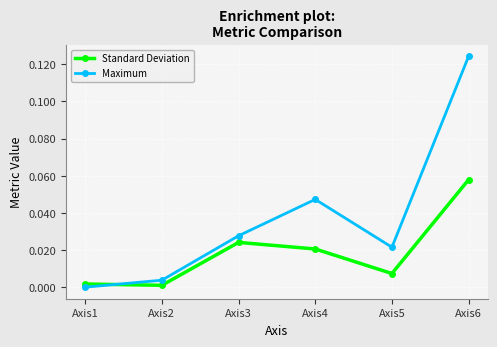

At which category is the sum across all series the highest?

Axis6